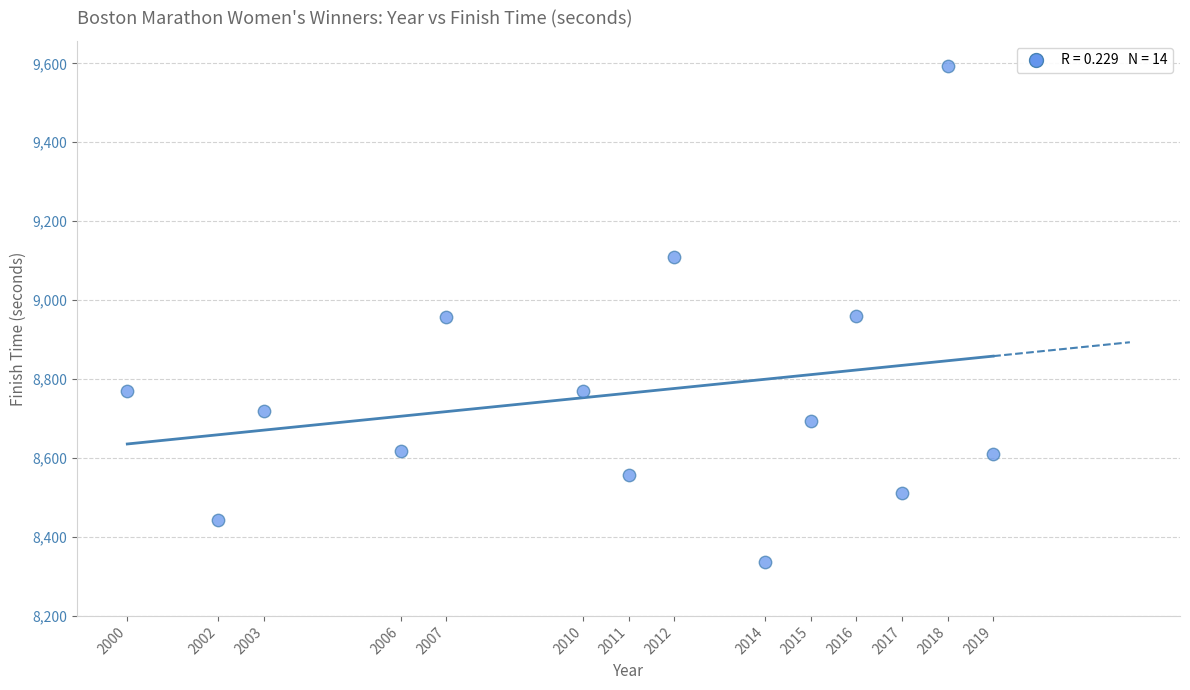

What is the range of Y values (max minus min)?

1257